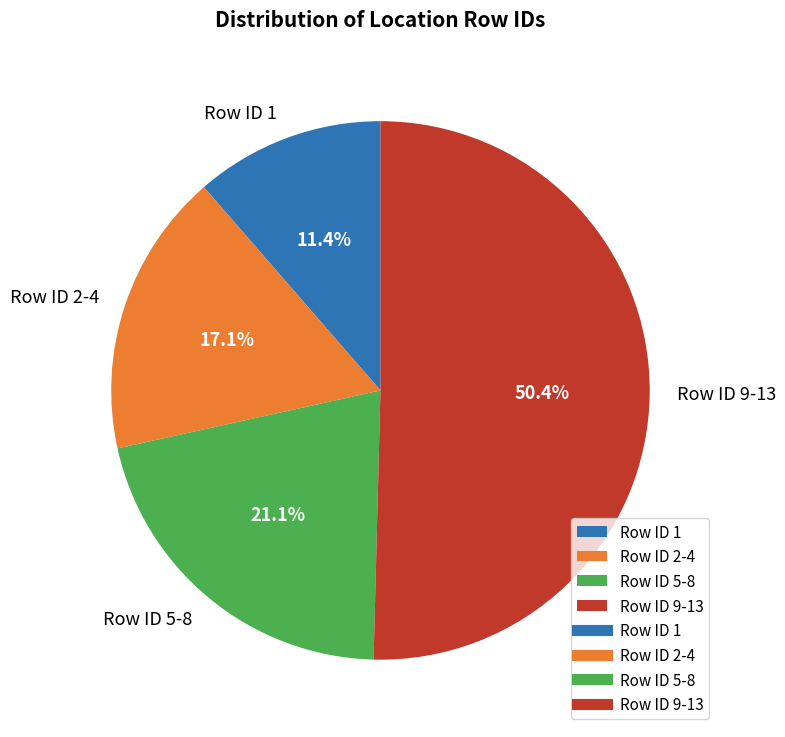

How many segments does this pie chart have?

4